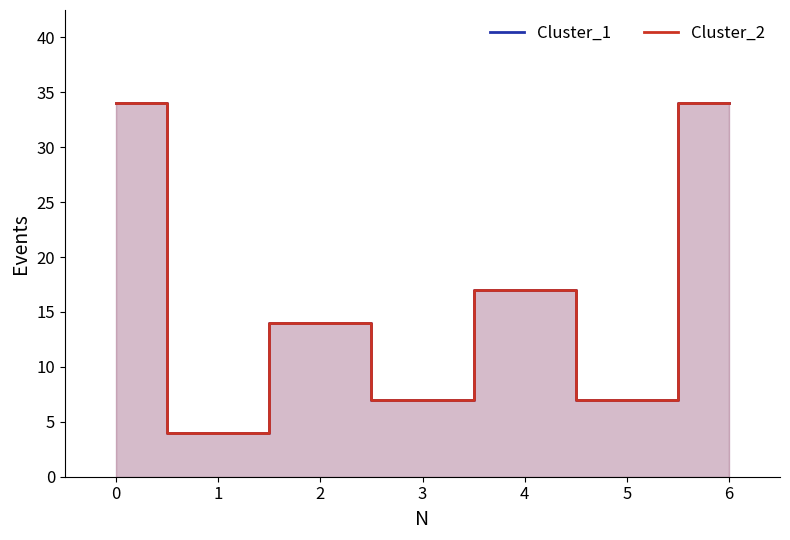

What is the lowest value of the Cluster_1 series?

4